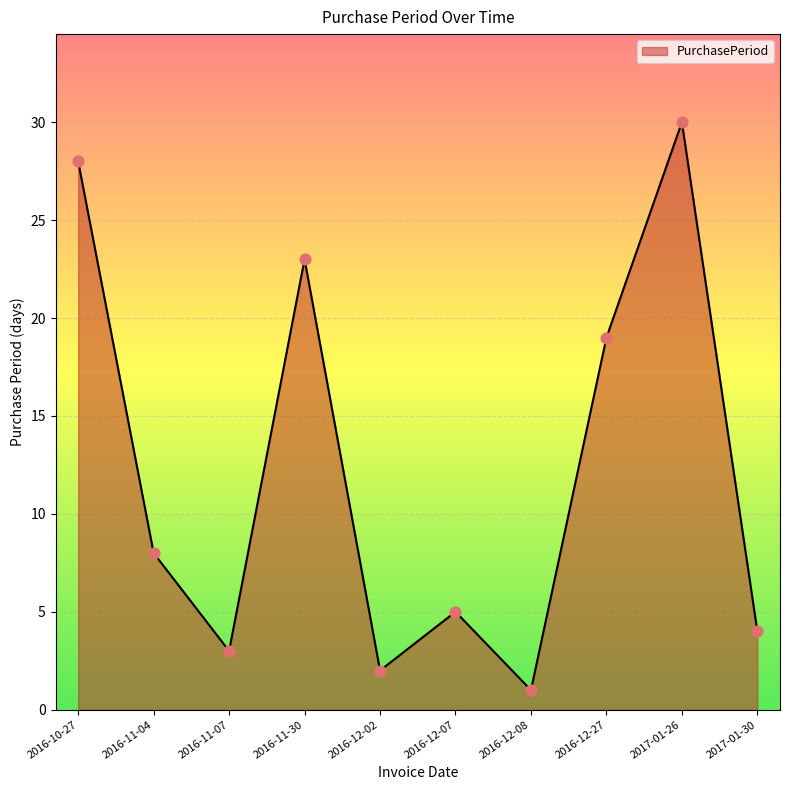

What is the change in value from 2016-11-30 to 2016-12-27?

-4